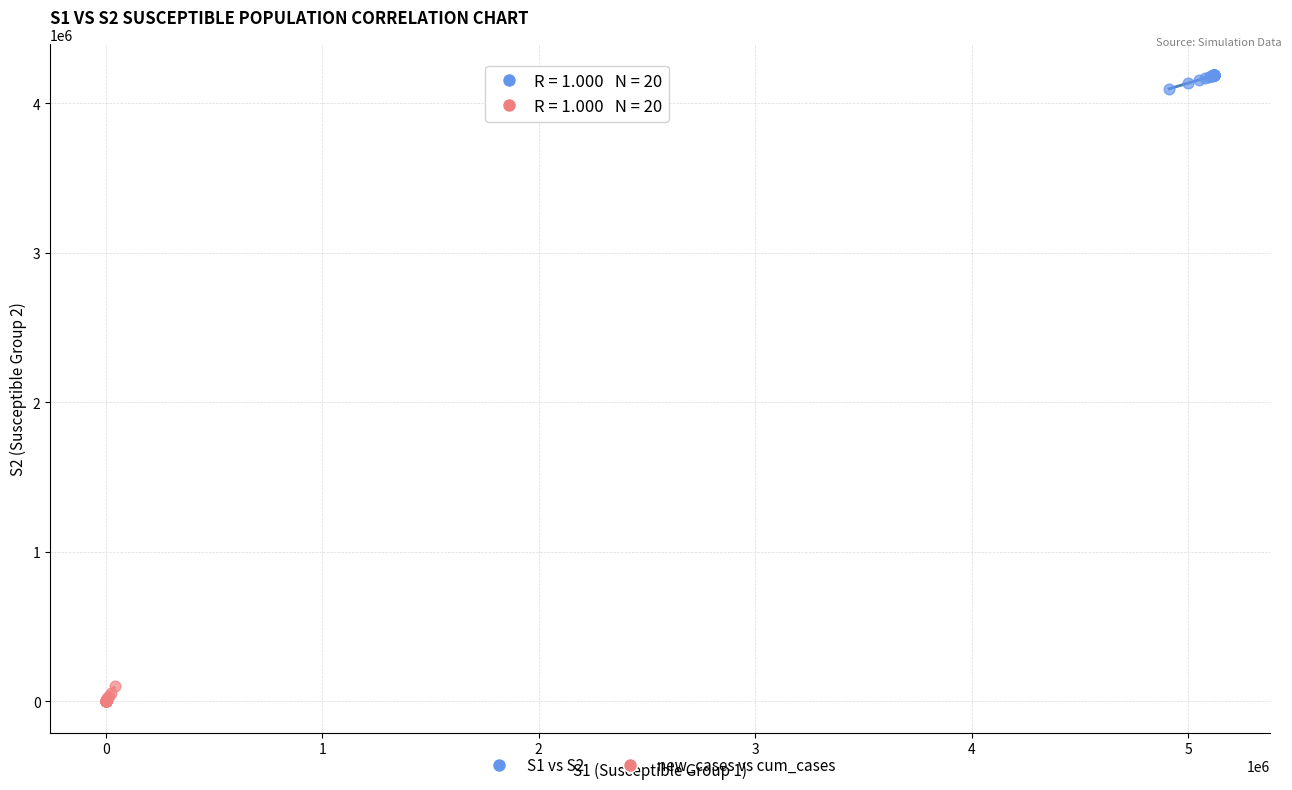

Which series reaches the minimum Y coordinate?

new_cases vs cum_cases